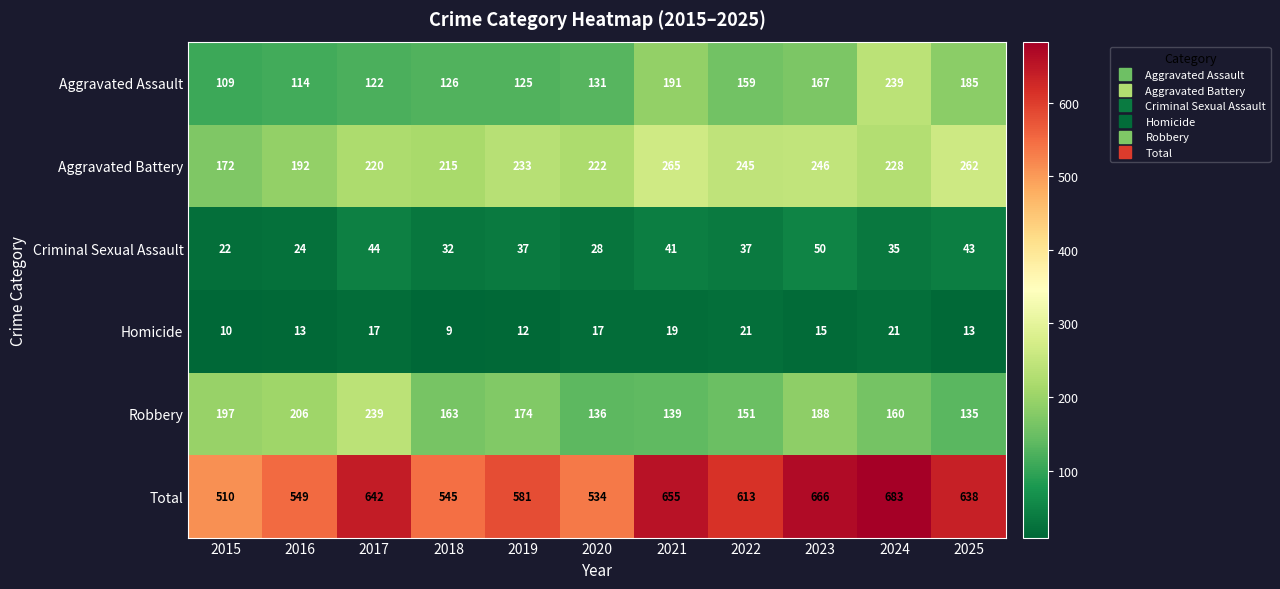

What is the spread (max minus min) of values at 2018?

536